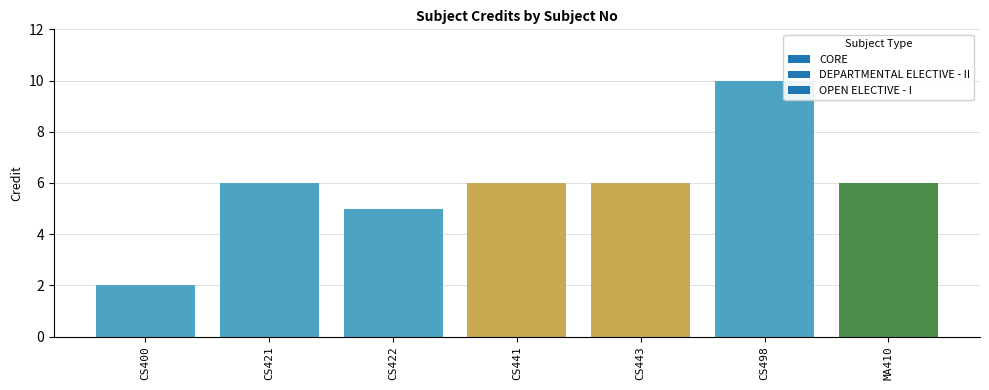

Where does the data first go above 6?

CS498